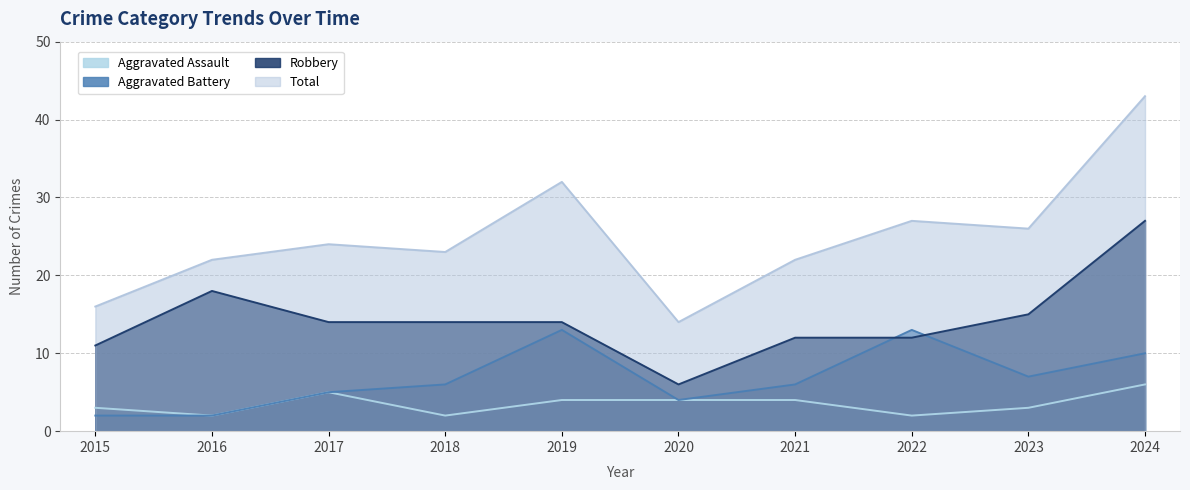

How many data points in Robbery are less than 14?

4